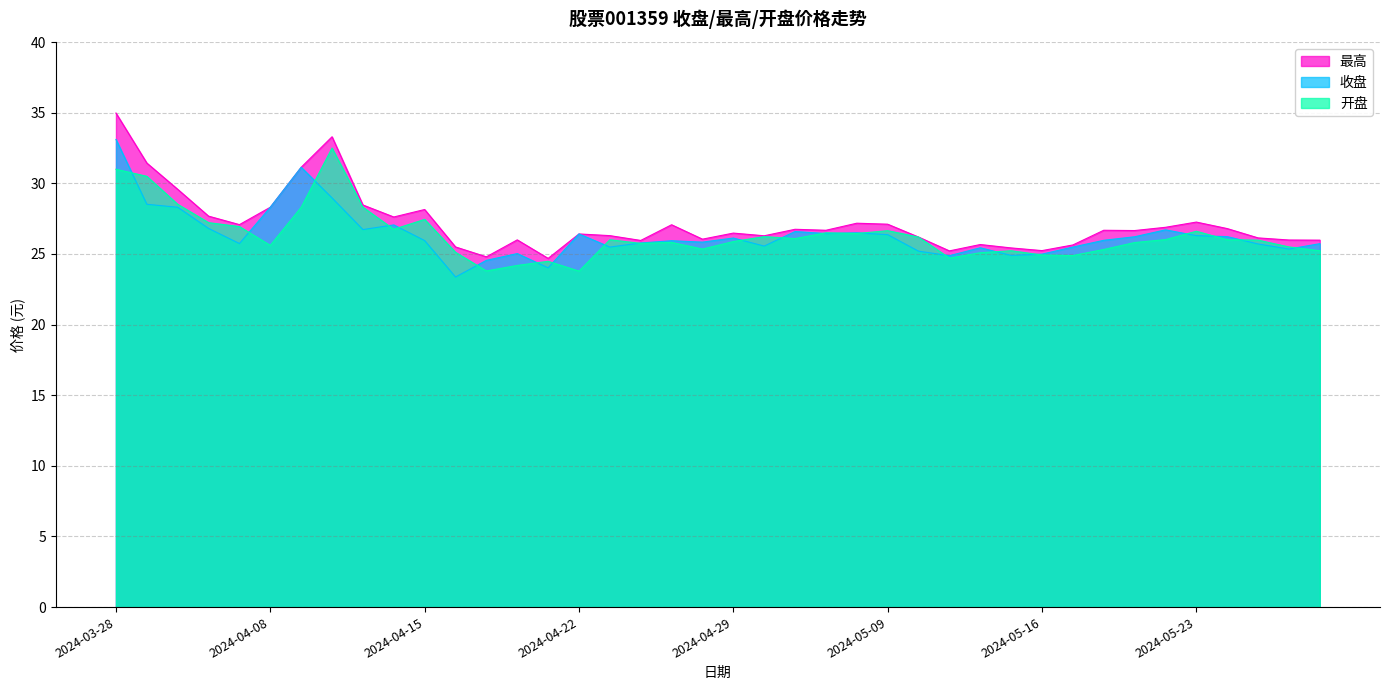

True or false: 收盘 and 最高 cross at least once.

False